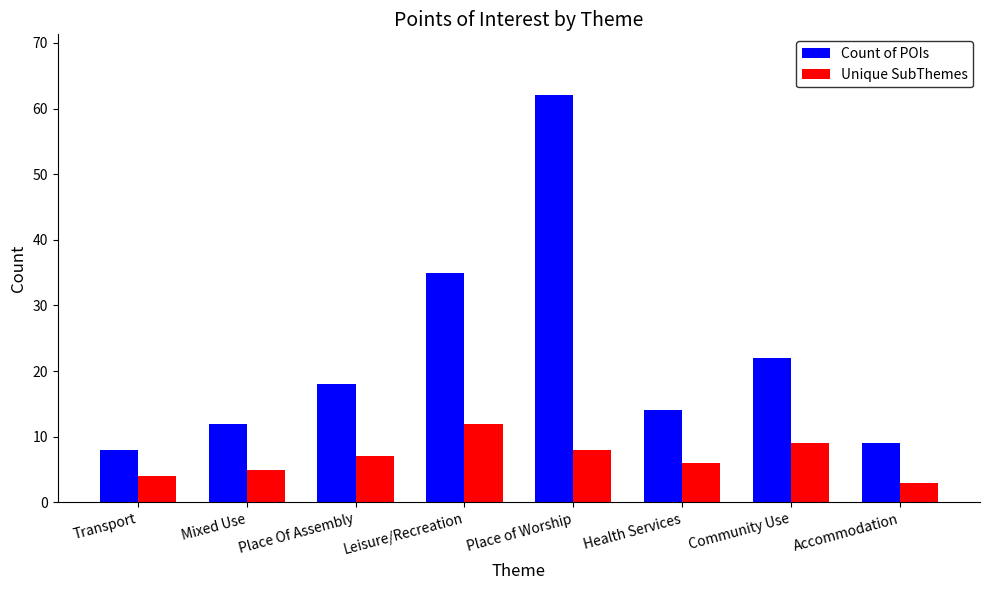

Is the value of Count of POIs at Transport greater than the value of Unique SubThemes at Leisure/Recreation?

No